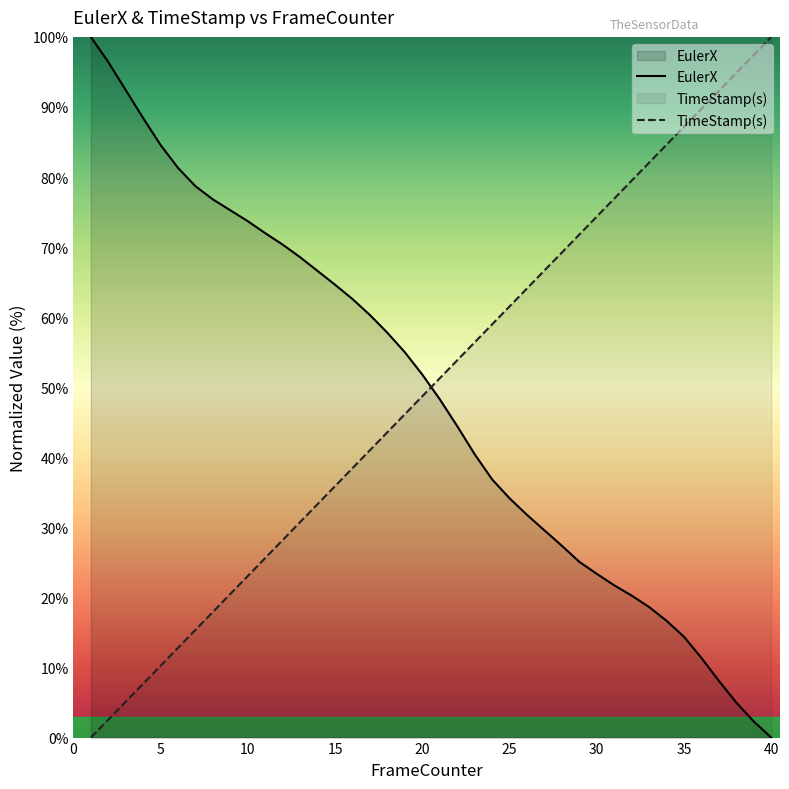

What is the difference between the highest and lowest values at 2?

93.8